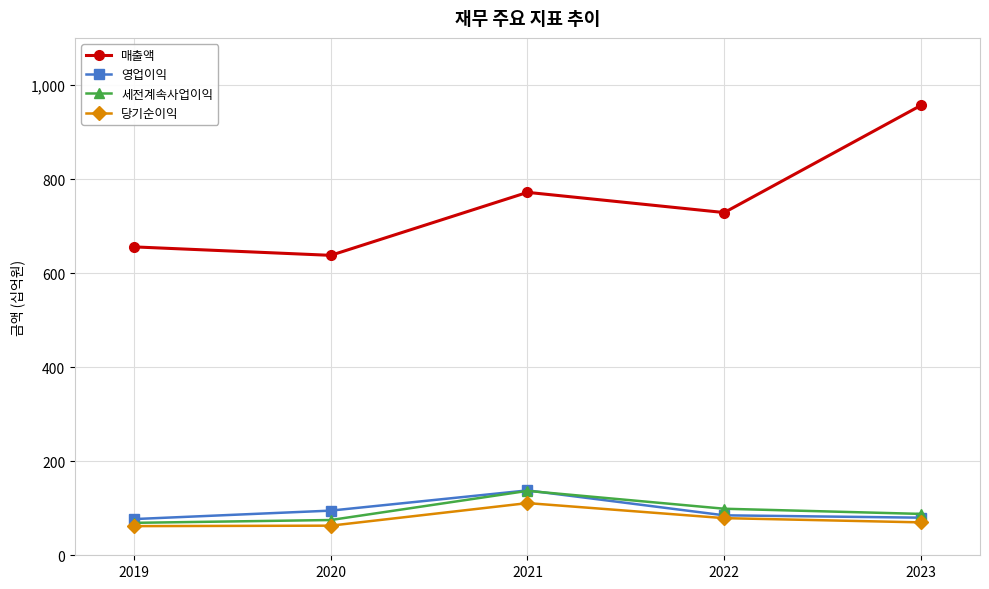

What is the smallest value displayed?

62